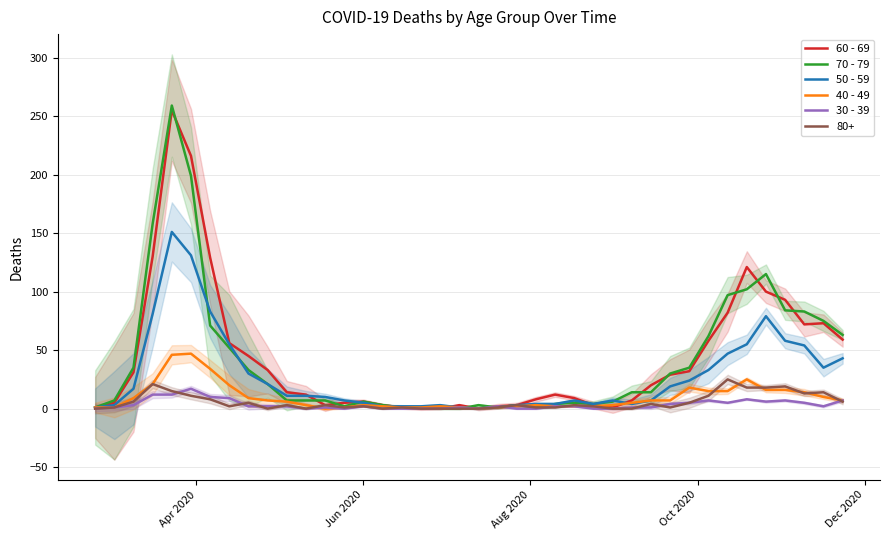

Is the value of 40 - 49 at 31 greater than the value of 70 - 79 at Jun 2020?

Yes